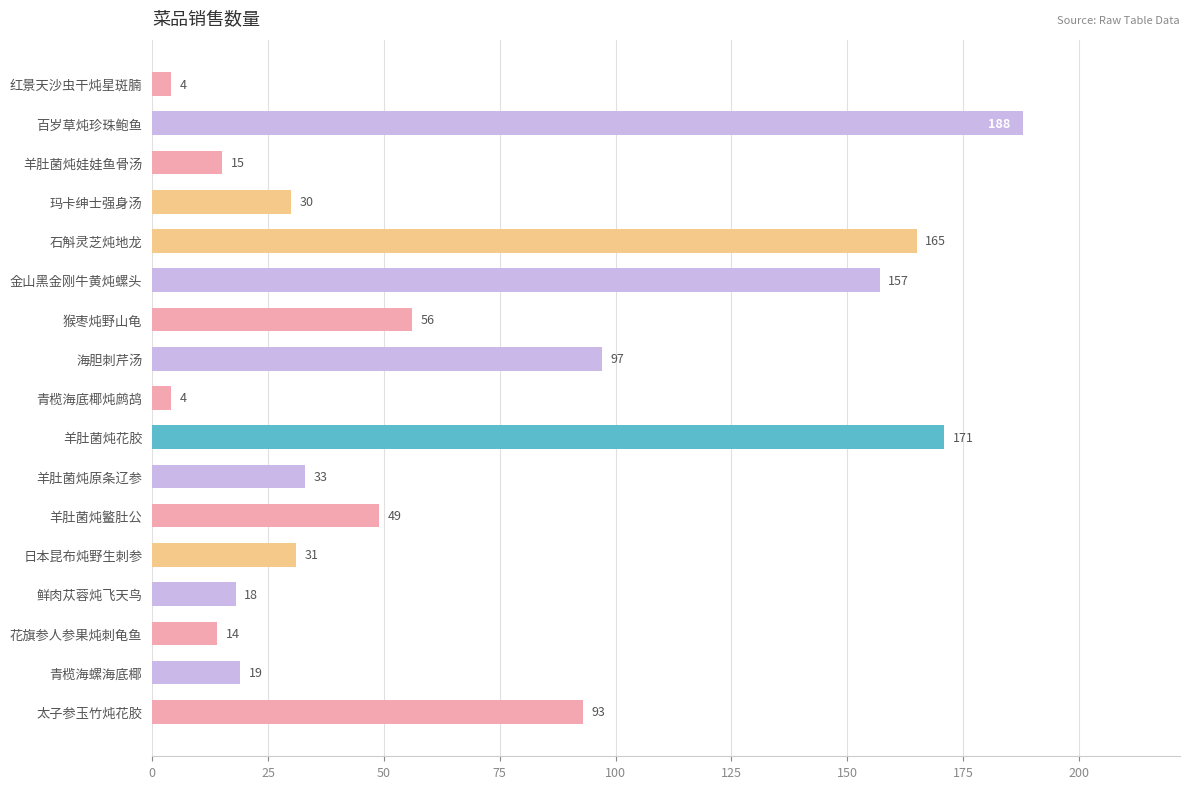

What is the value of the 8th bar from the top?

97